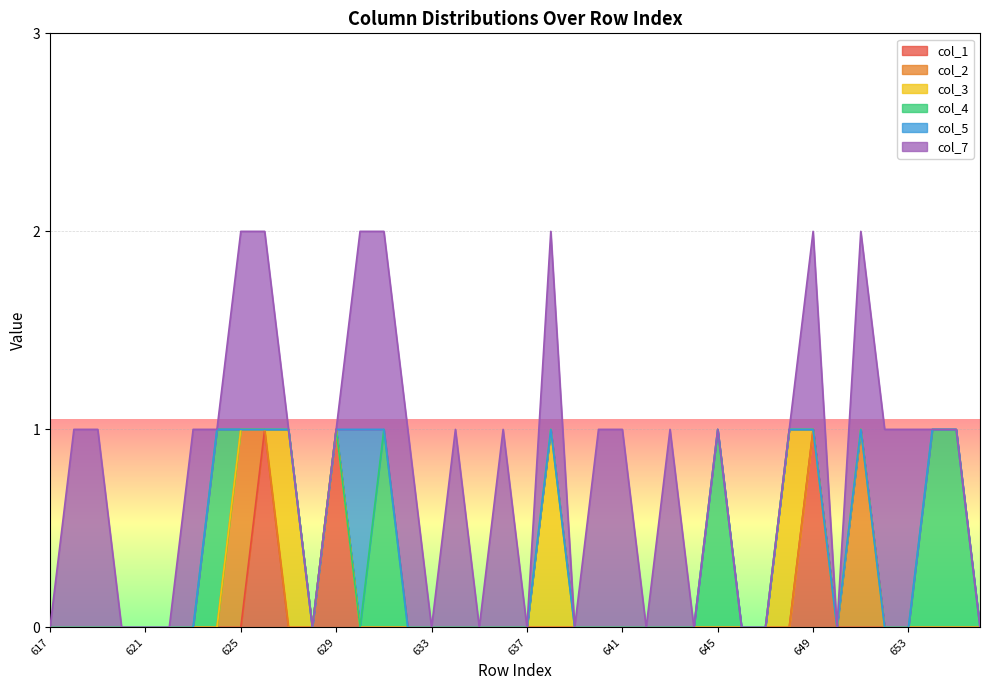

How many interior local peaks does the col_2 series have?

2